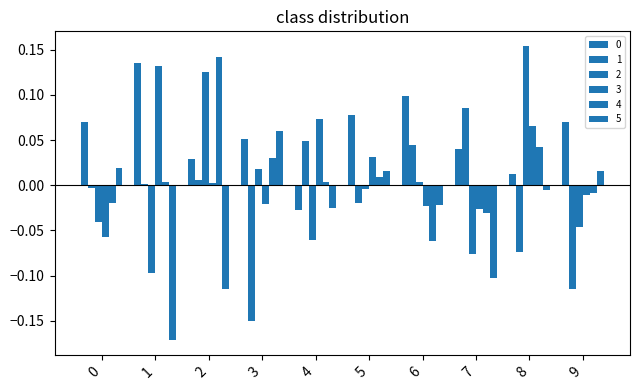

What is the value of the 5 bar at the 3rd from the left?

-0.1